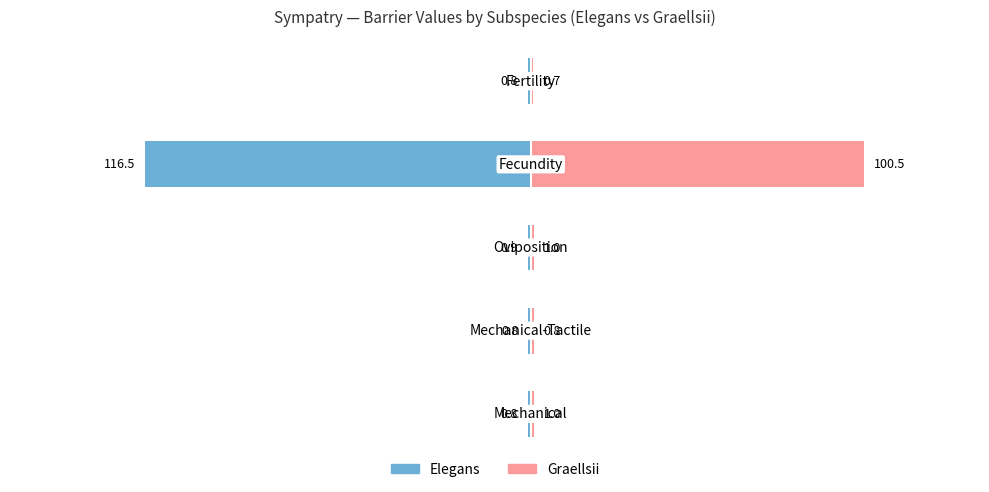

At how many categories does at least one series exceed 32?

1